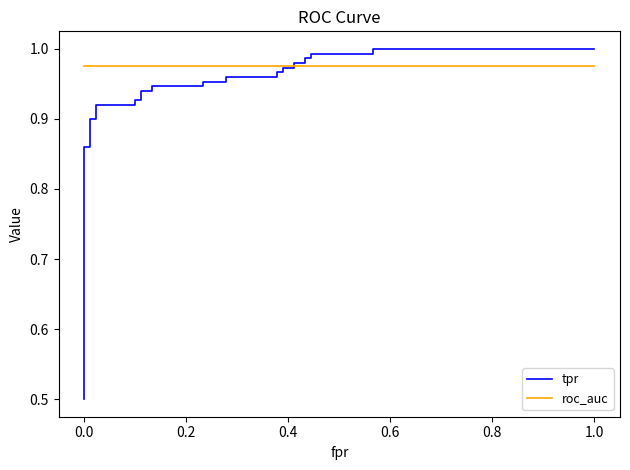

What is the average value of the roc_auc series?

1.0